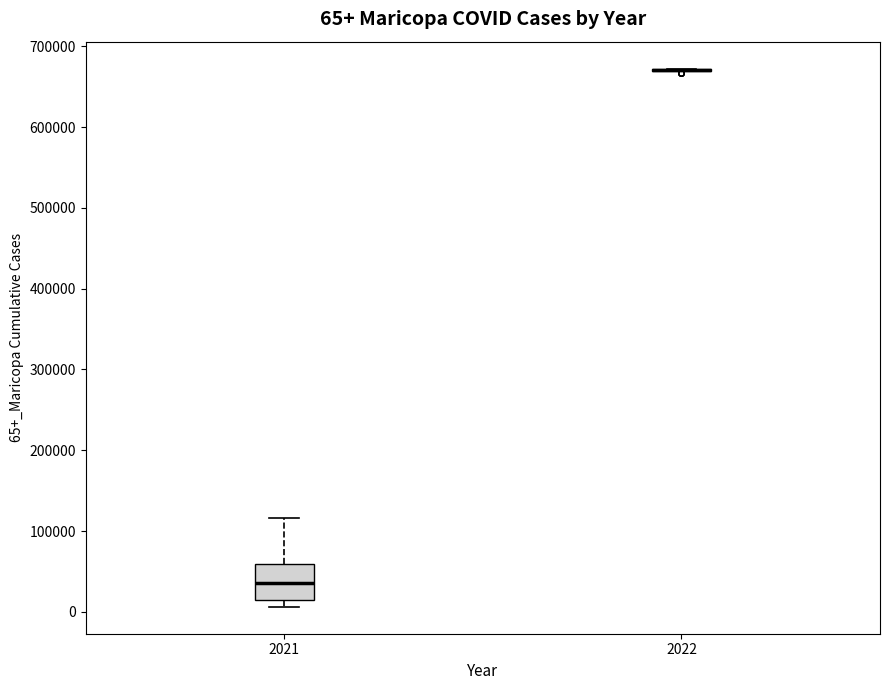

Comparing the boxes themselves (not the whiskers), which one is the tallest?

2021